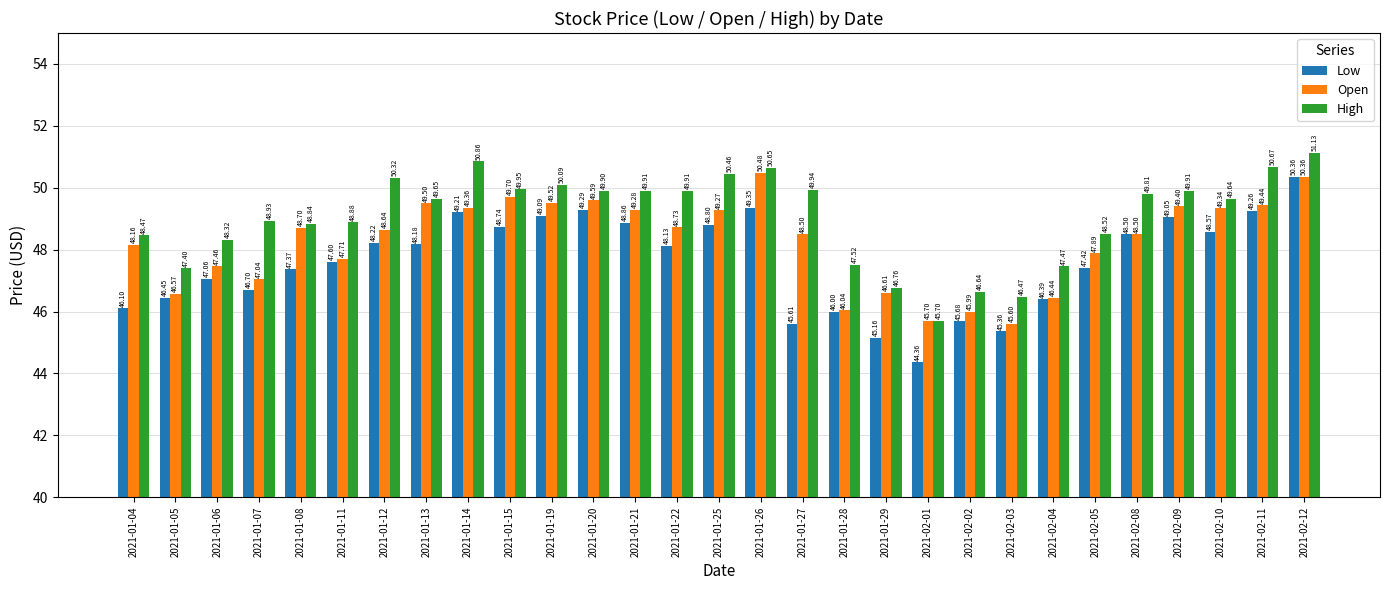

What is the label of the 8th bar from the right?

2021-02-03